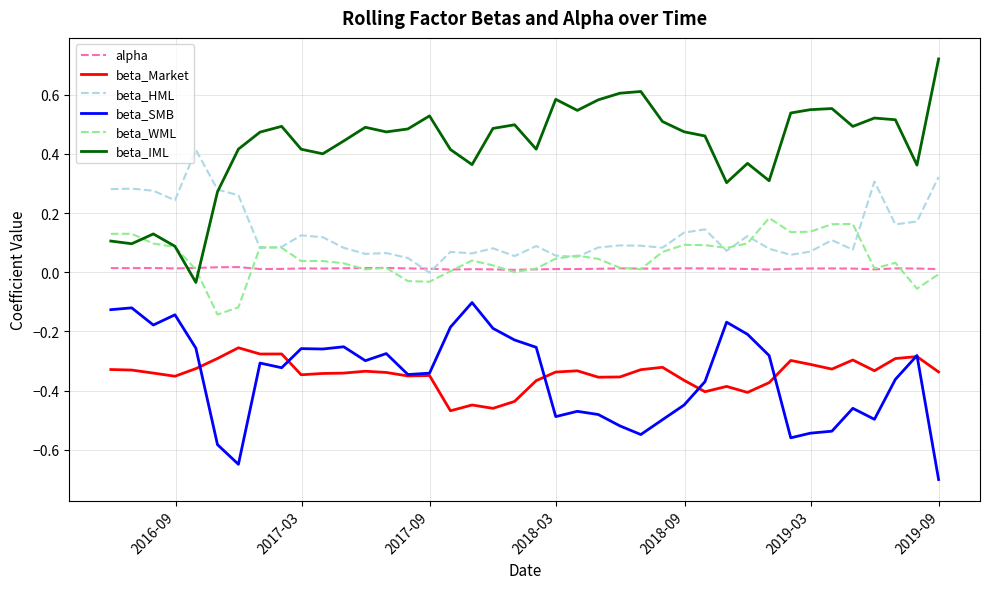

How many categories are shown in the chart?

40